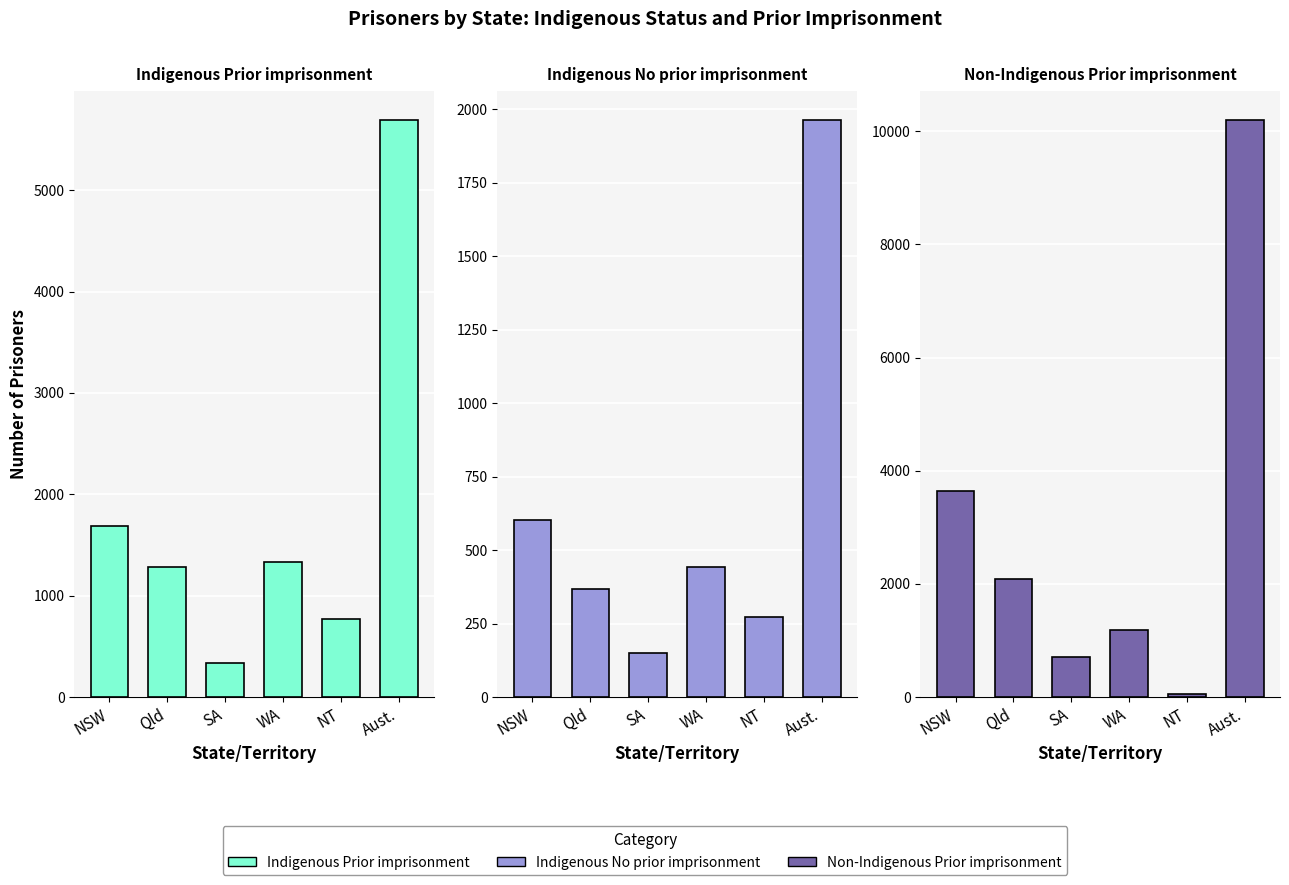

Count the number of categories in the chart.

6